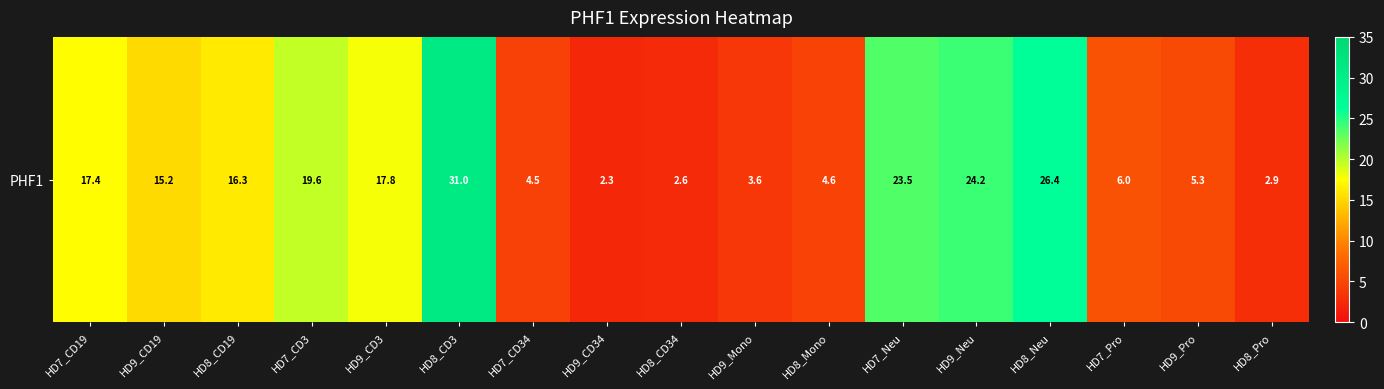

What is the minimum value shown in the chart?

2.3